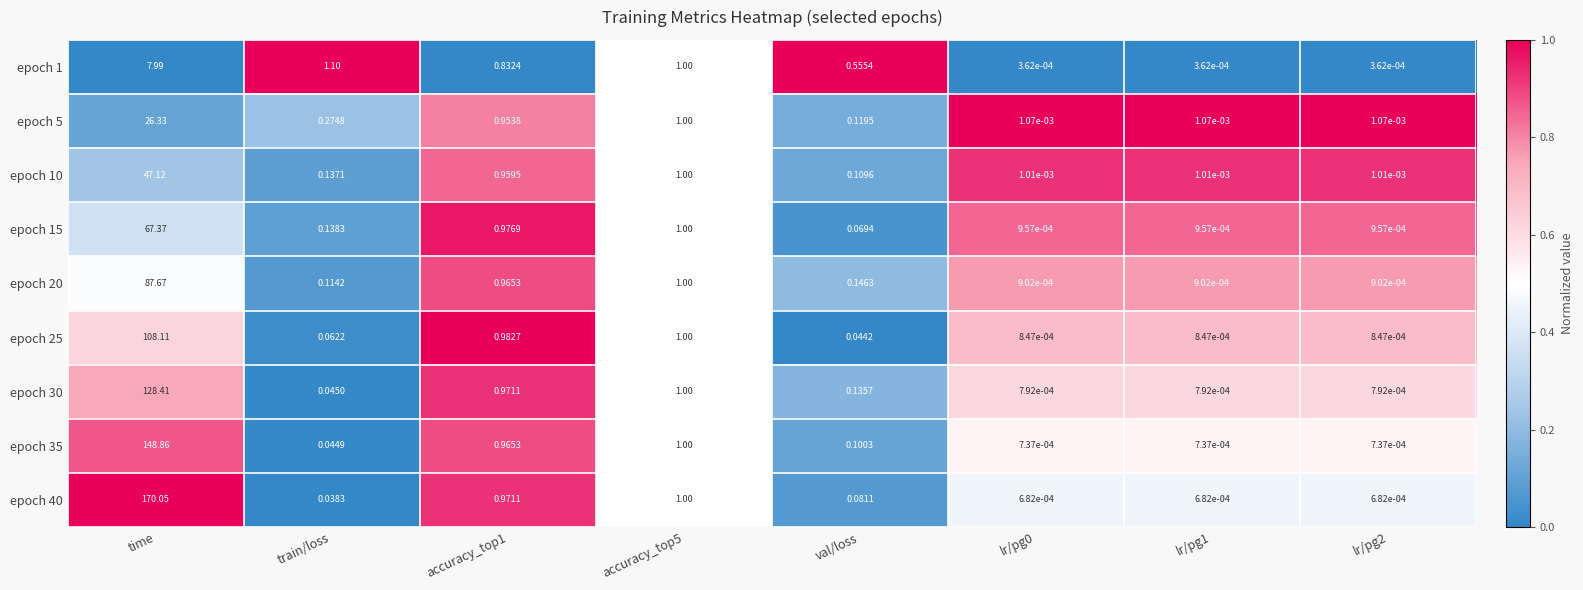

At which label does epoch 5 reach its peak?

time